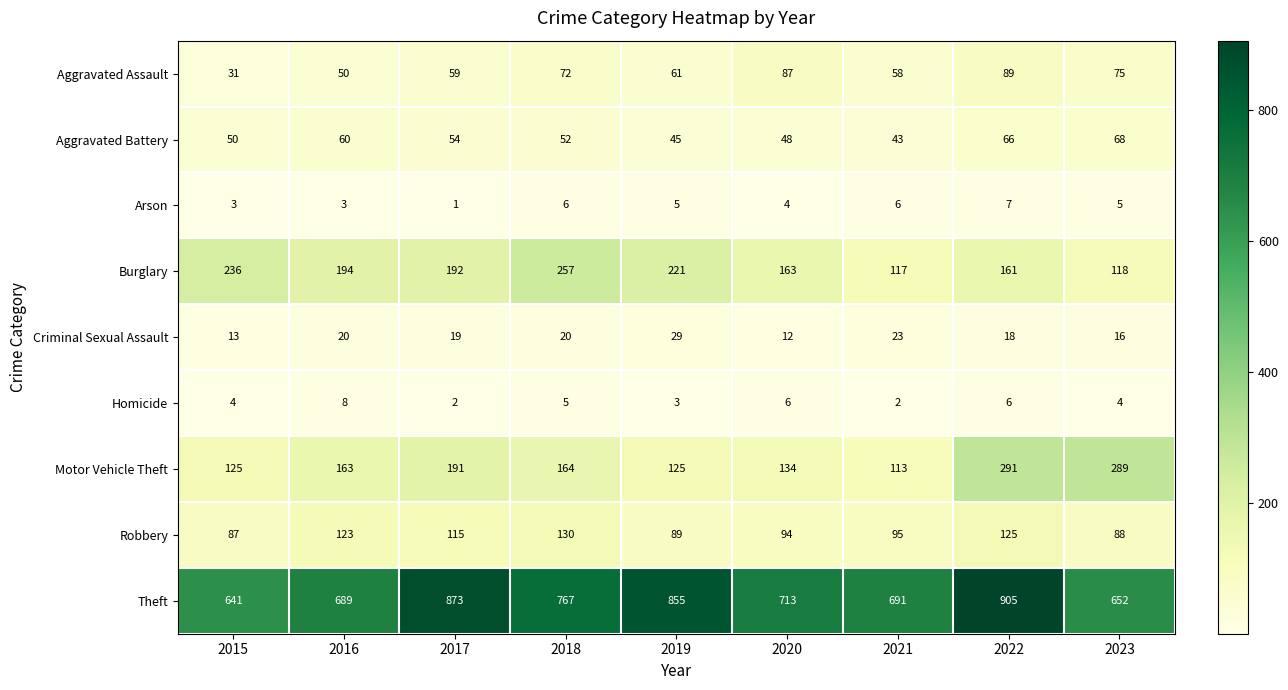

What is the total value across all series at 2017?

1506